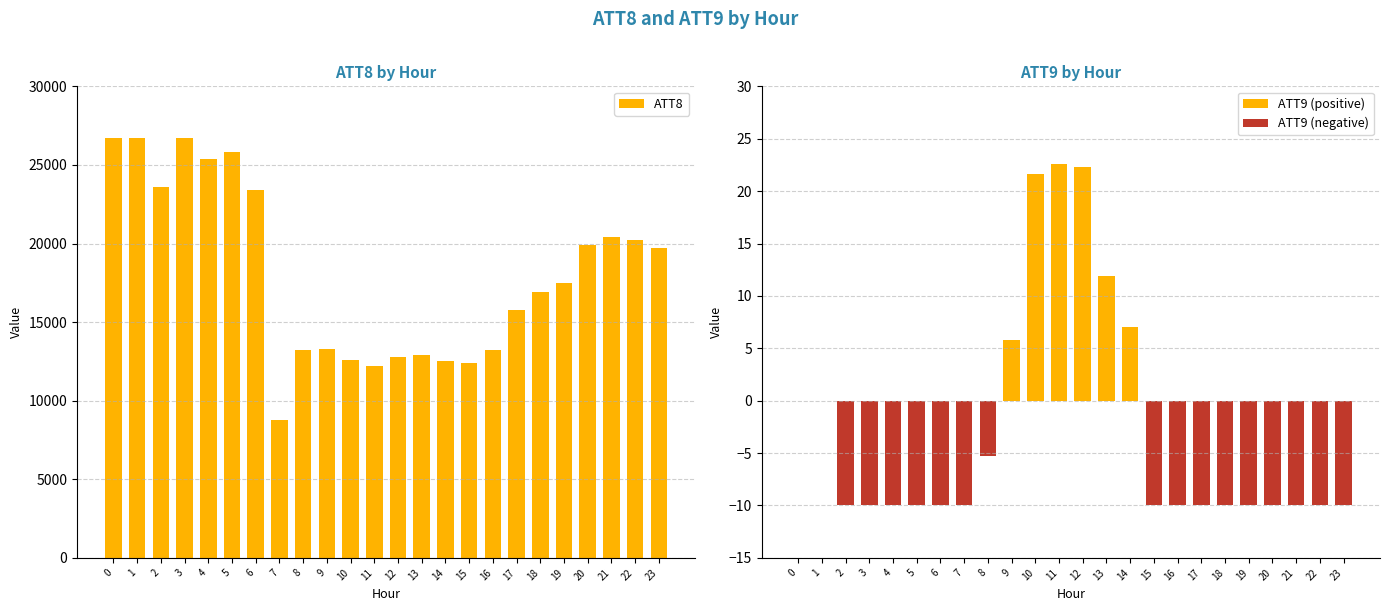

How many groups of bars are there?

24